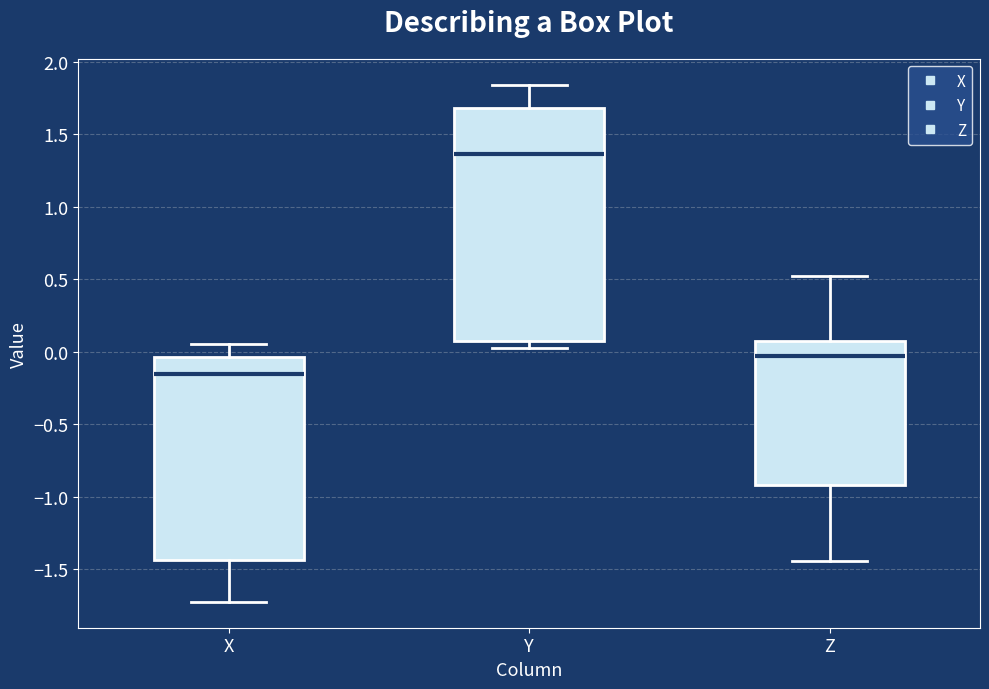

Which box has the lowest median line?

X